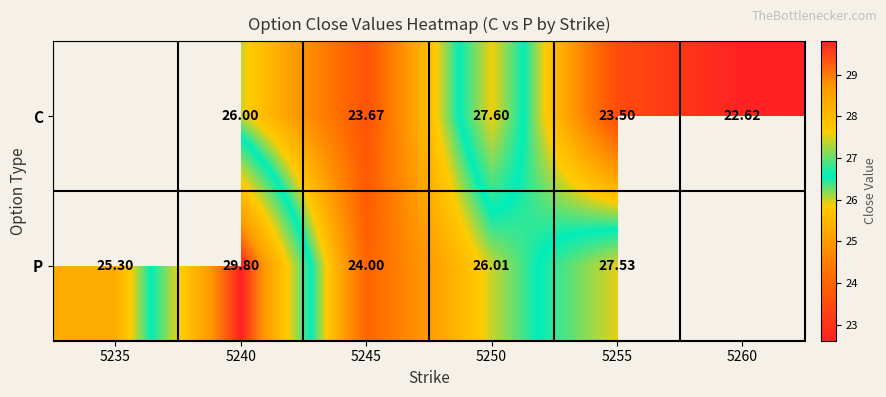

The C series shows 36.5 at 5260. True or false?

False